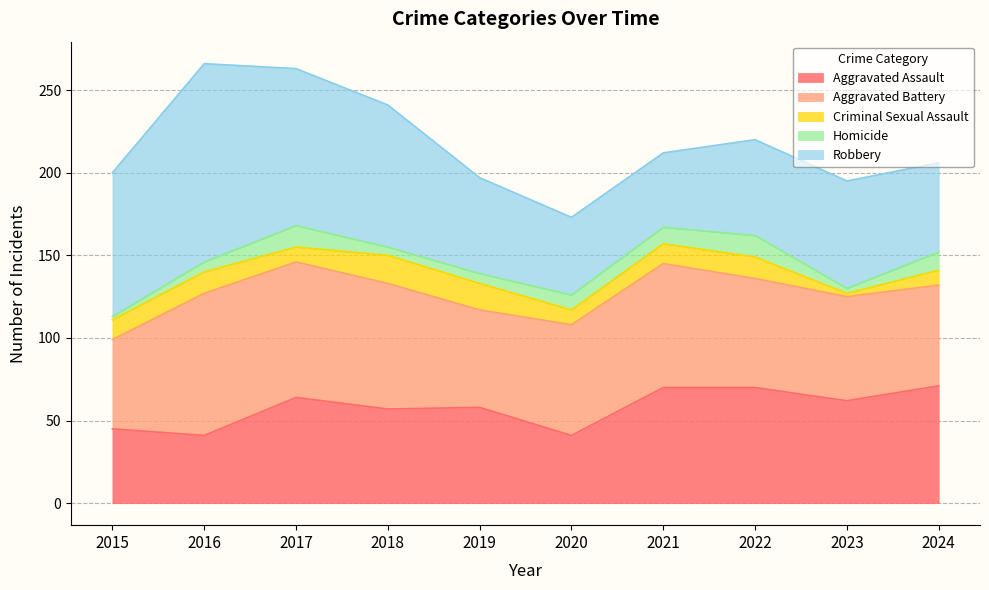

Which series has the largest total across all categories?

Robbery